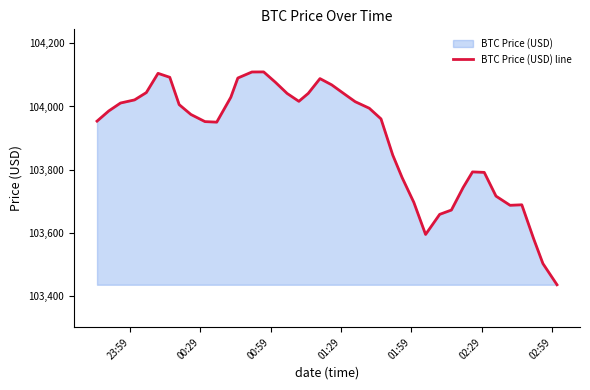

How many points are lower than both their immediate neighbors (excluding endpoints)?

4